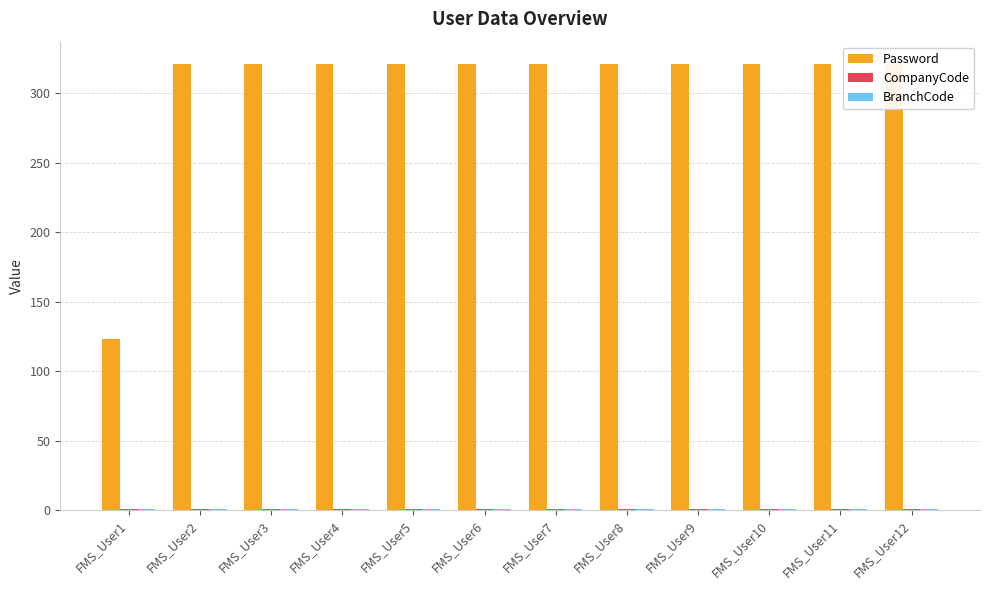

What is the value of the CompanyCode bar at the 1st from the left?

1